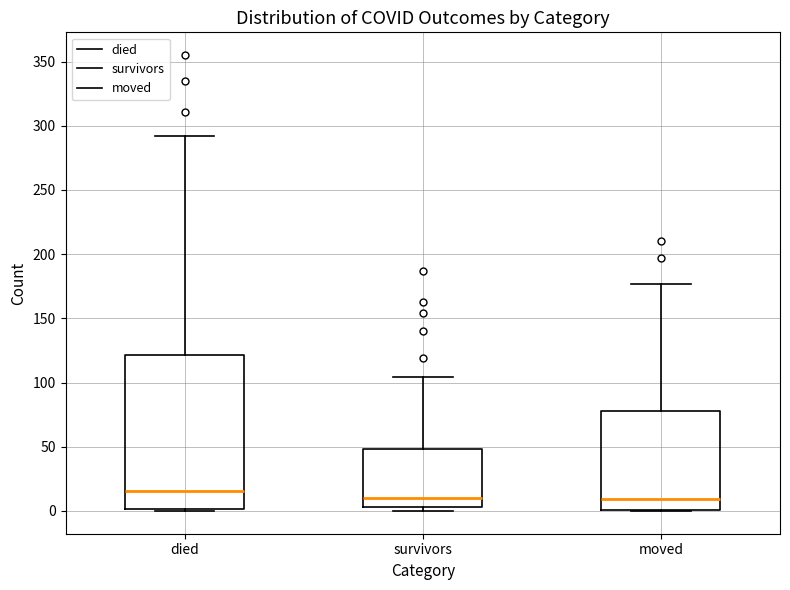

Reading left to right, read every box against the y-axis: the position of its median line, the range the box covers, and the ends of its whiskers. The values are not printed on the chart, so give them approximately, as read against the axis.

died: median 15, box 0 to 120, whiskers 0 to 290
survivors: median 10, box 5 to 50, whiskers 0 to 105
moved: median 10, box 0 to 80, whiskers 0 to 175